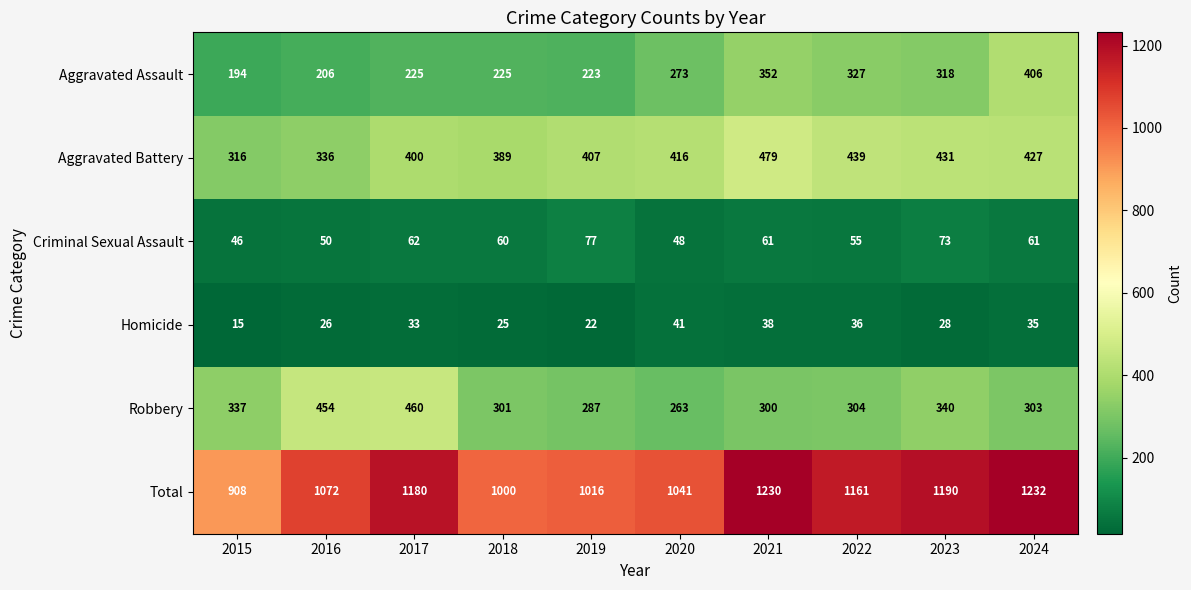

Is the value of Aggravated Assault at 2016 greater than the value of Robbery at 2021?

No